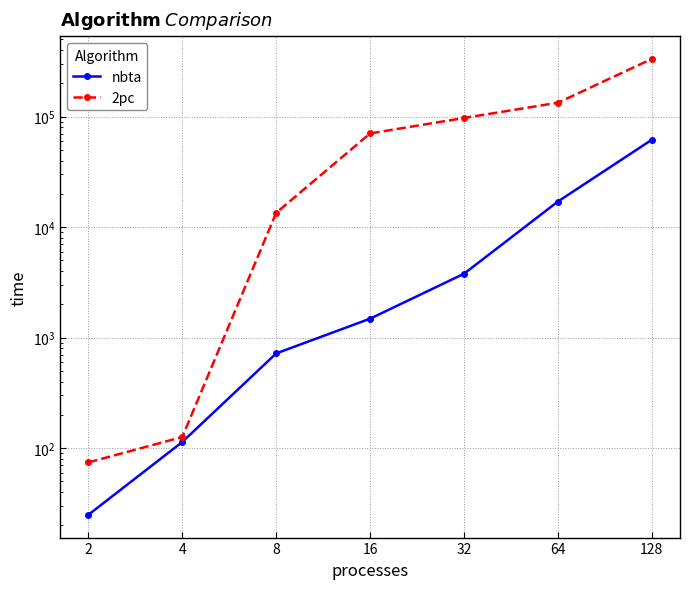

Which series has the largest range (max minus min)?

2pc